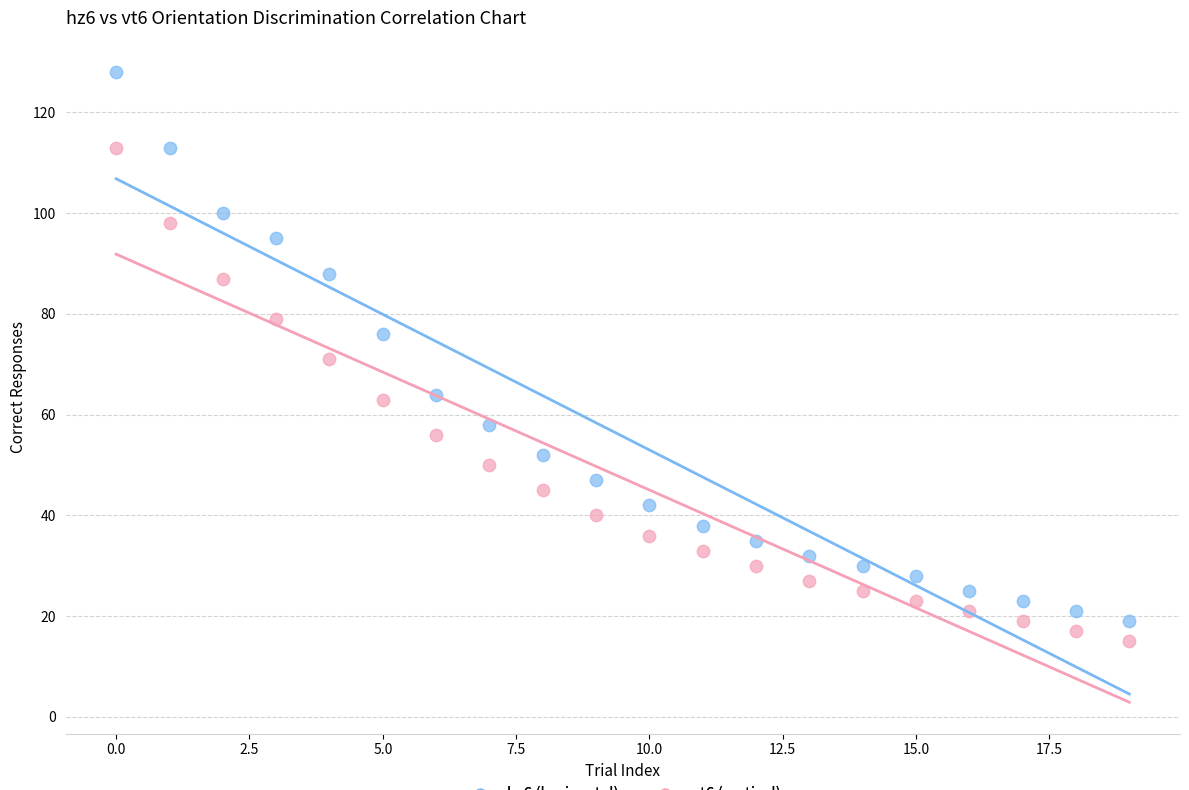

Which series reaches the maximum Y coordinate?

hz6 (horizontal)